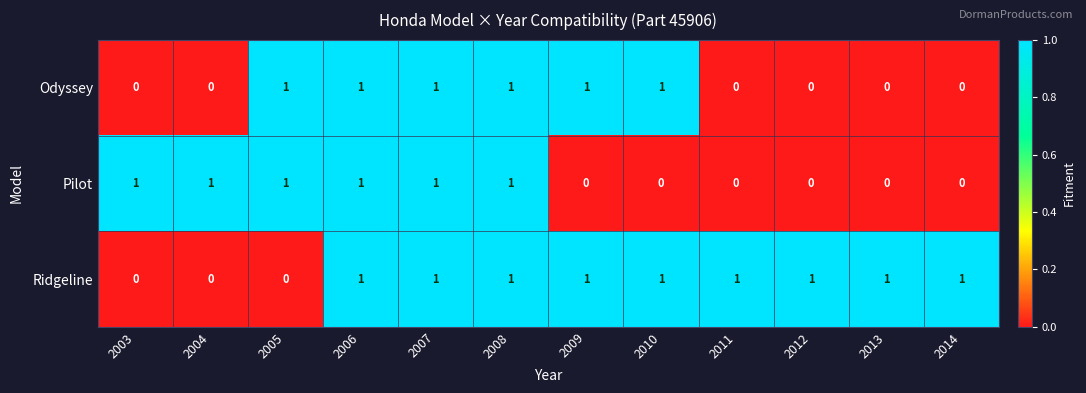

Is it true that Odyssey equals 0 at 2012?

True